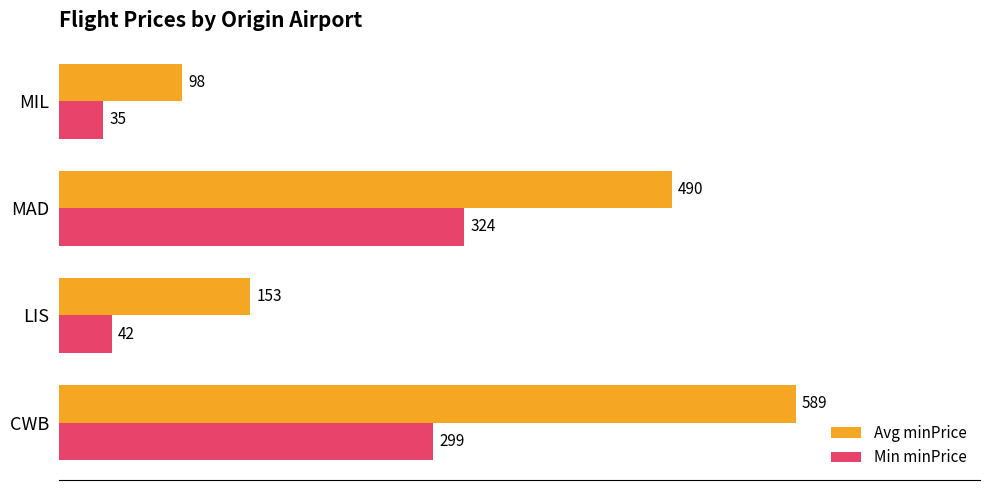

What is the difference between the highest and lowest values at MAD?

166